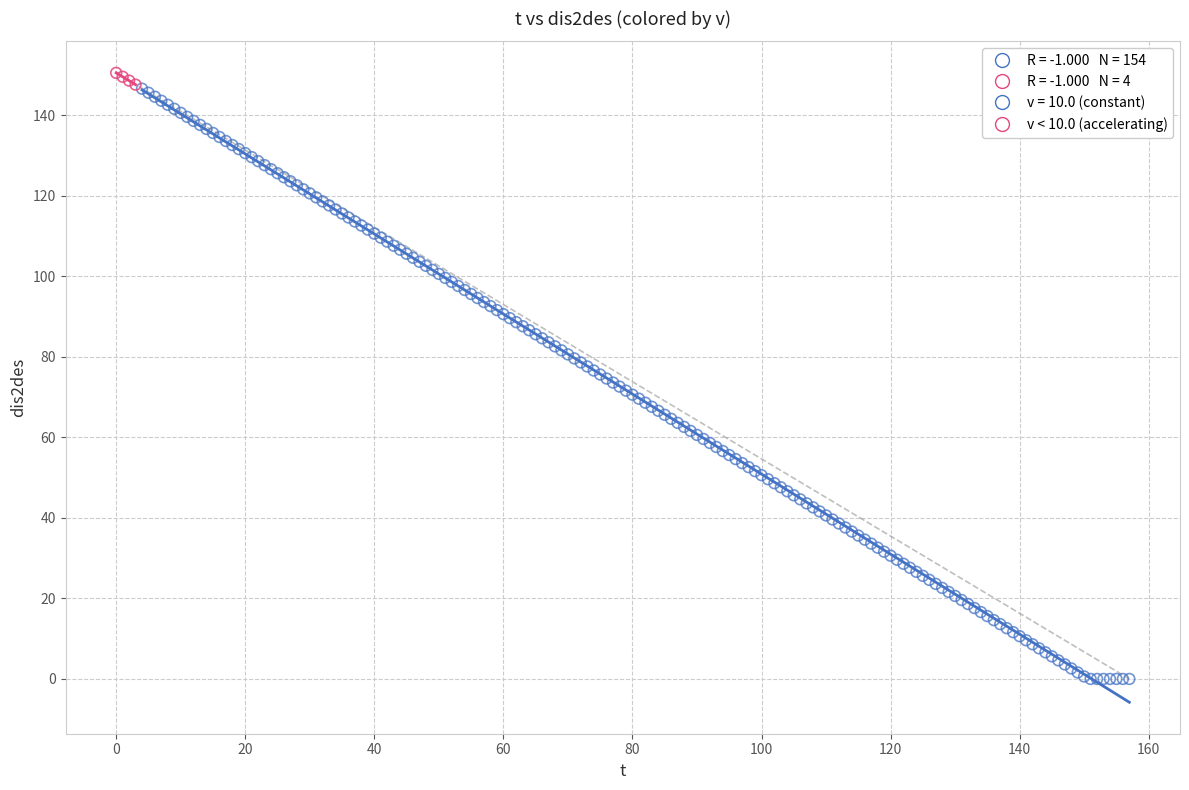

Which series contains the lowest Y value?

v = 10.0 (constant)